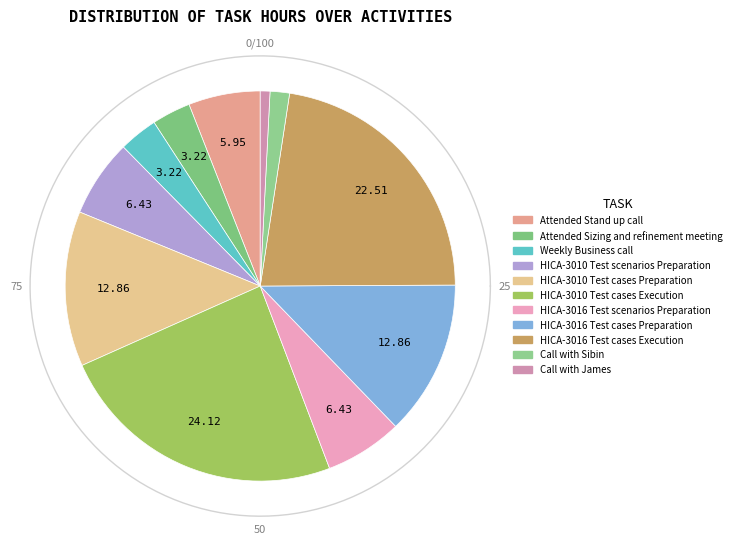

What is the ratio of the value at HICA-3016 Test cases Execution to the value at Attended Stand up call?

3.8